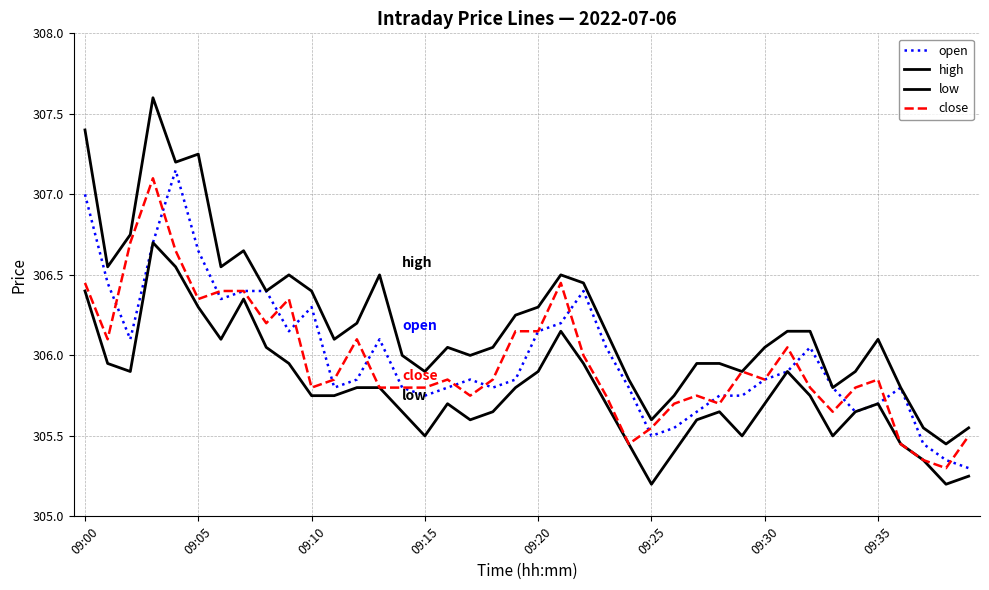

What is the average value of the high series?

306.2